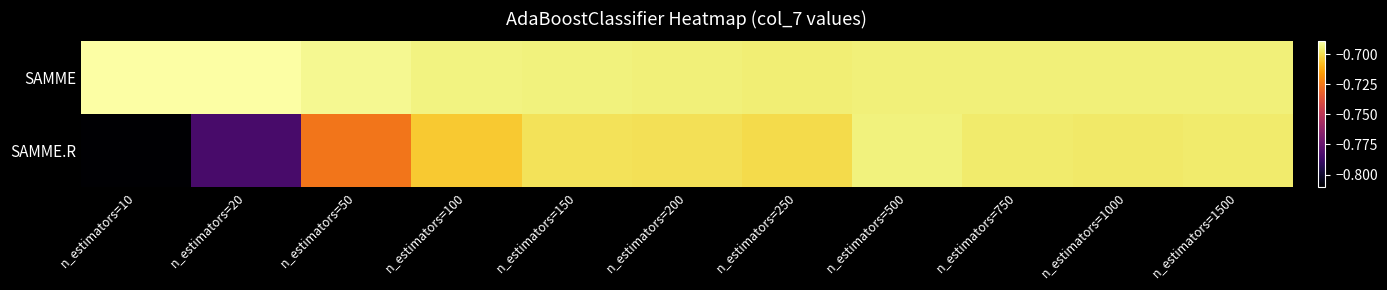

What is the greatest value displayed?

-0.7